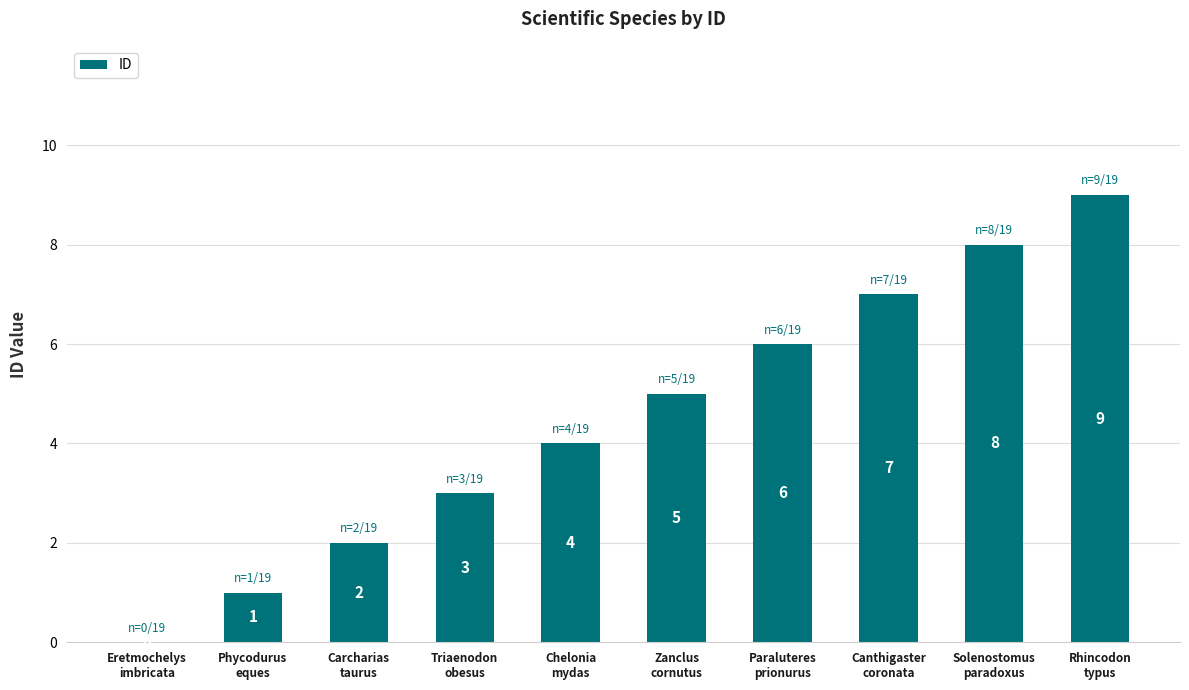

Reading left to right, list all the values displayed in this chart.

Eretmochelys
imbricata=0	Phycodurus
eques=1	Carcharias
taurus=2	Triaenodon
obesus=3	Chelonia
mydas=4	Zanclus
cornutus=5	Paraluteres
prionurus=6	Canthigaster
coronata=7	Solenostomus
paradoxus=8	Rhincodon
typus=9